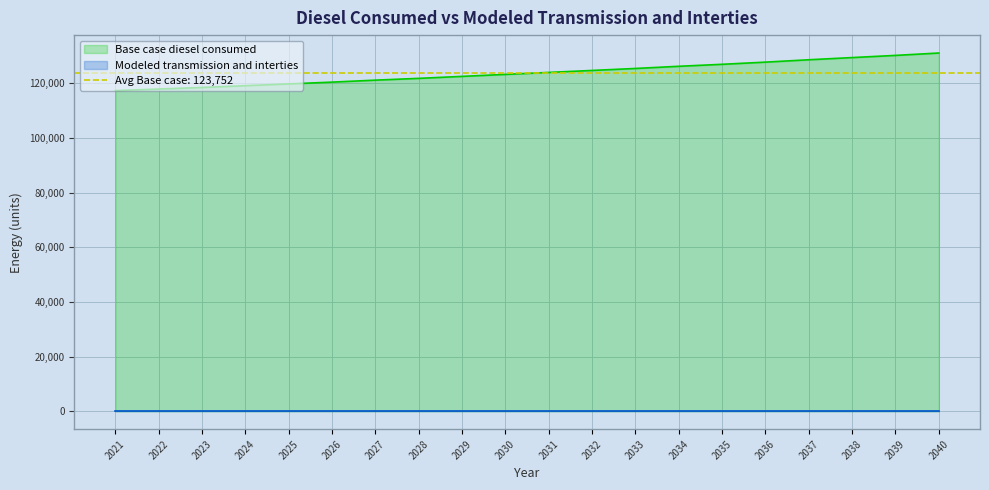

Reading left to right, extract all data points from this chart.

2021=117266.2	2022=117845.3	2023=118424.4	2024=119075.9	2025=119727.3	2026=120378.8	2027=121102.7	2028=121754.2	2029=122478.0	2030=123201.9	2031=123925.7	2032=124649.6	2033=125373.5	2034=126169.7	2035=126893.6	2036=127689.8	2037=128558.5	2038=129354.7	2039=130151.0	2040=131019.6